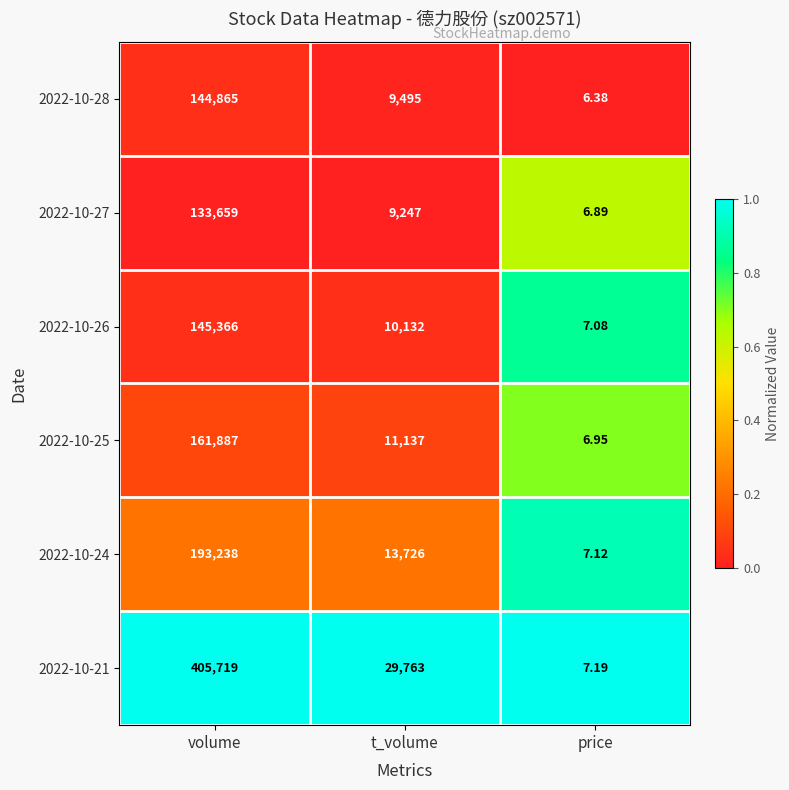

Which series has the largest range (max minus min)?

2022-10-21